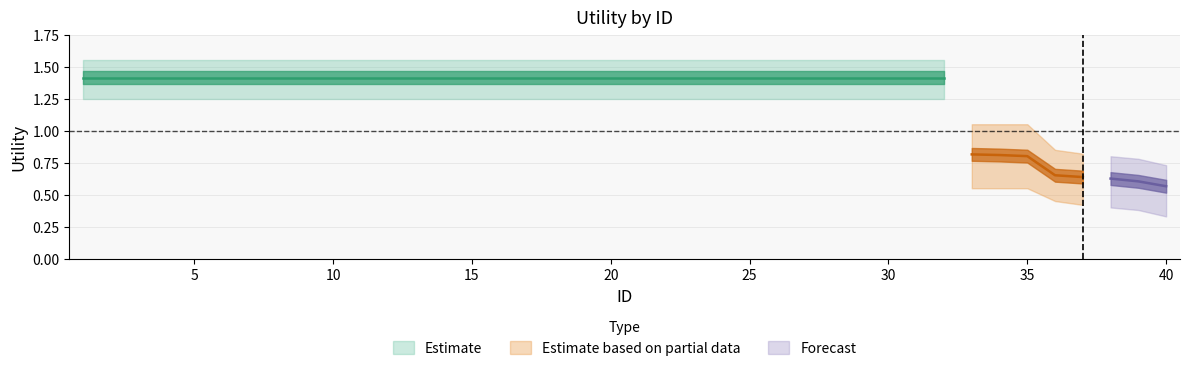

Count the number of values greater than 1.

32